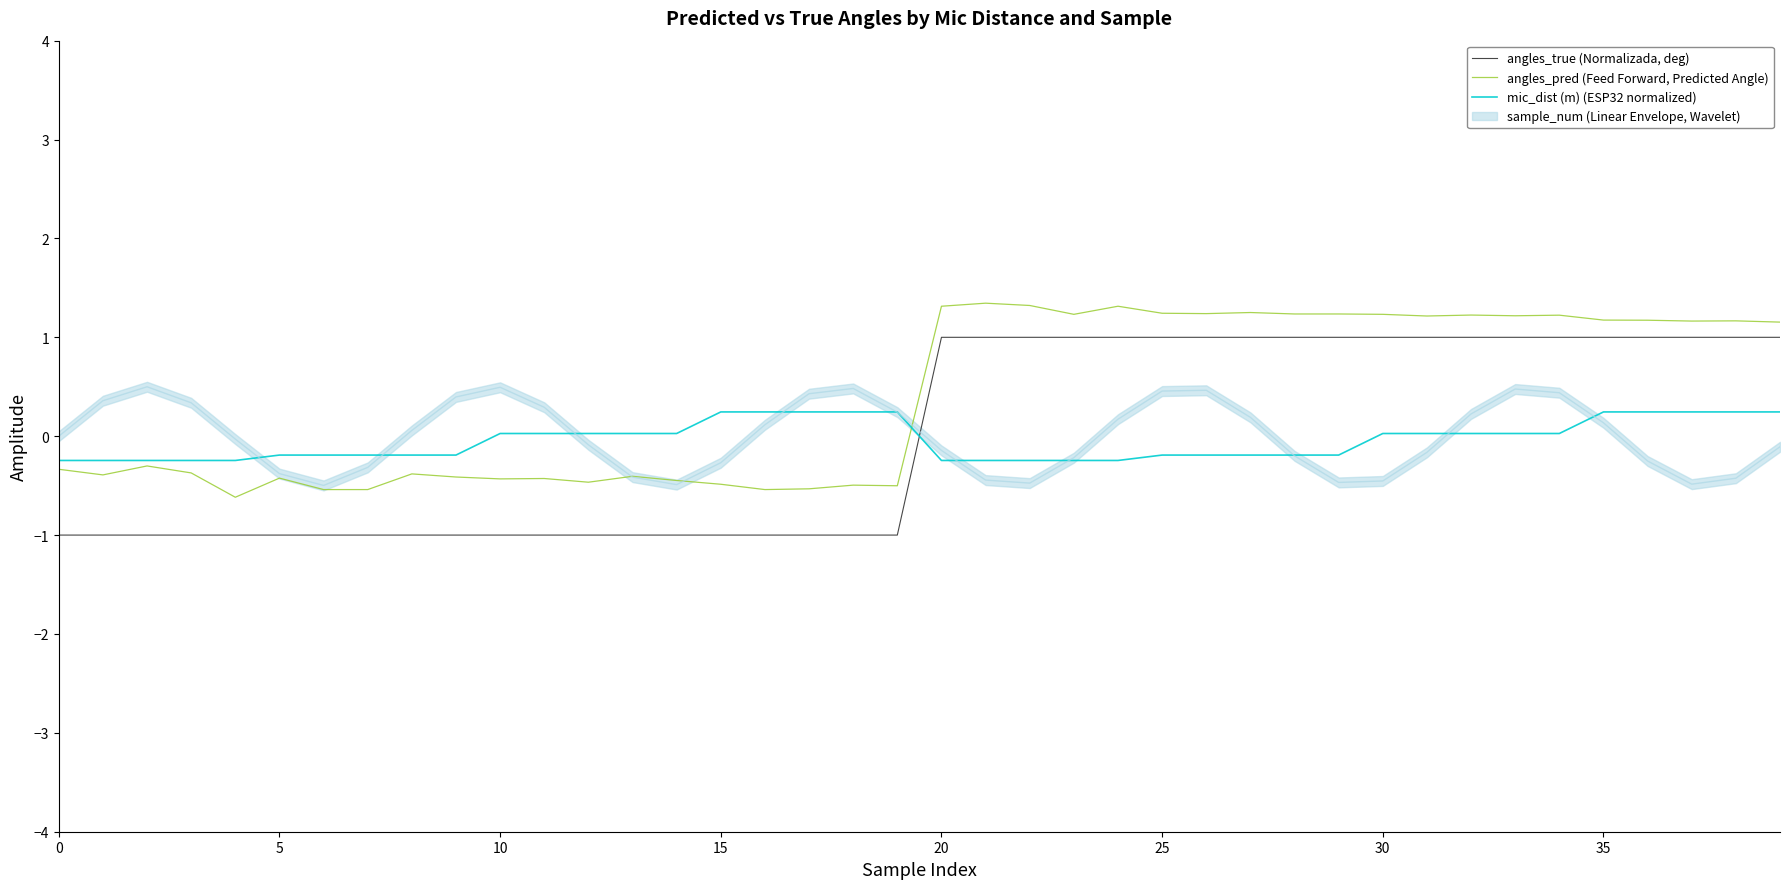

What is the lowest value of the angles_pred (Feed Forward, Predicted Angle) series?

-0.6